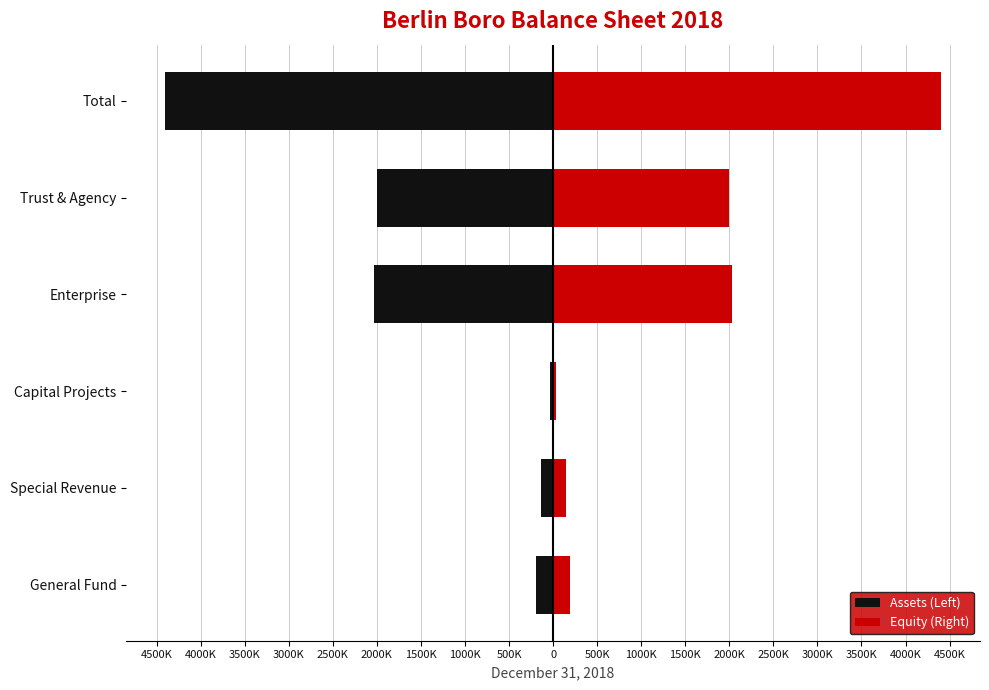

How many data points does each series have?

6